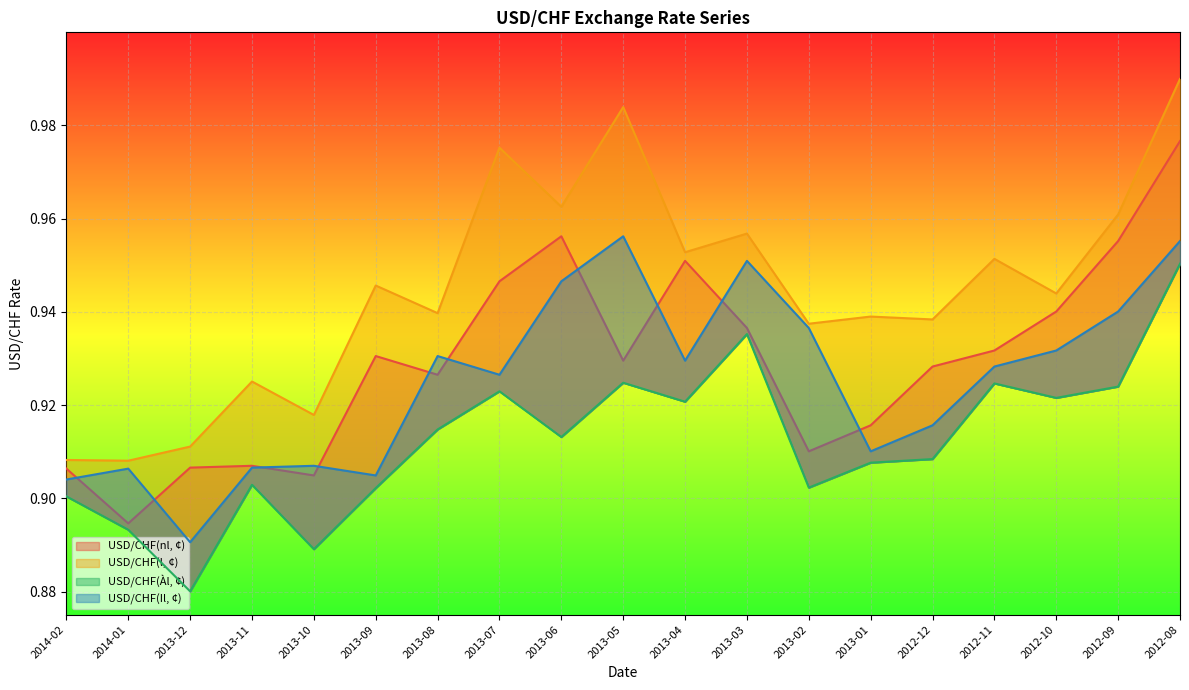

What is the difference between the maximum and second lowest values in the USD/CHF(Àl, ¢) series?

0.1